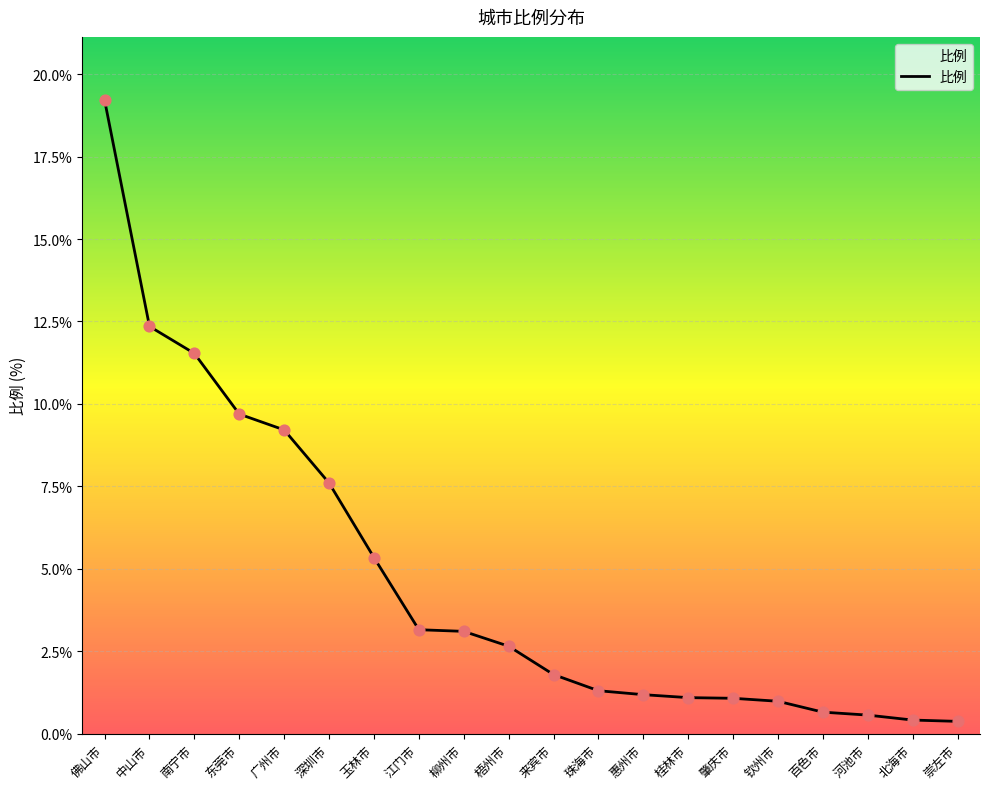

Which has a higher value, 珠海市 or 江门市?

江门市